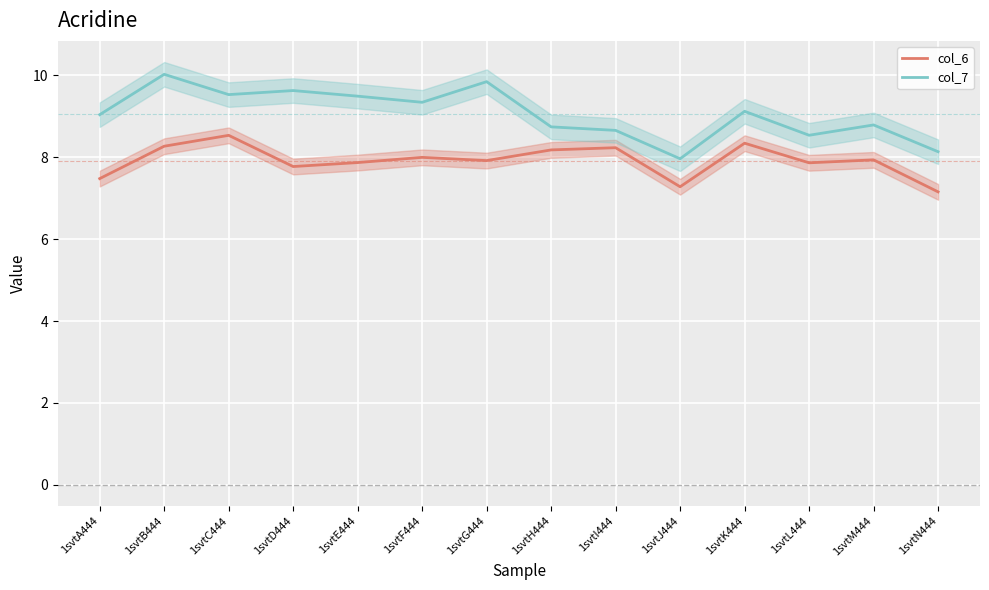

Rank the categories by col_7 value from highest to lowest.

1svtB444, 1svtG444, 1svtD444, 1svtC444, 1svtE444, 1svtF444, 1svtK444, 1svtA444, 1svtM444, 1svtH444, 1svtI444, 1svtL444, 1svtN444, 1svtJ444